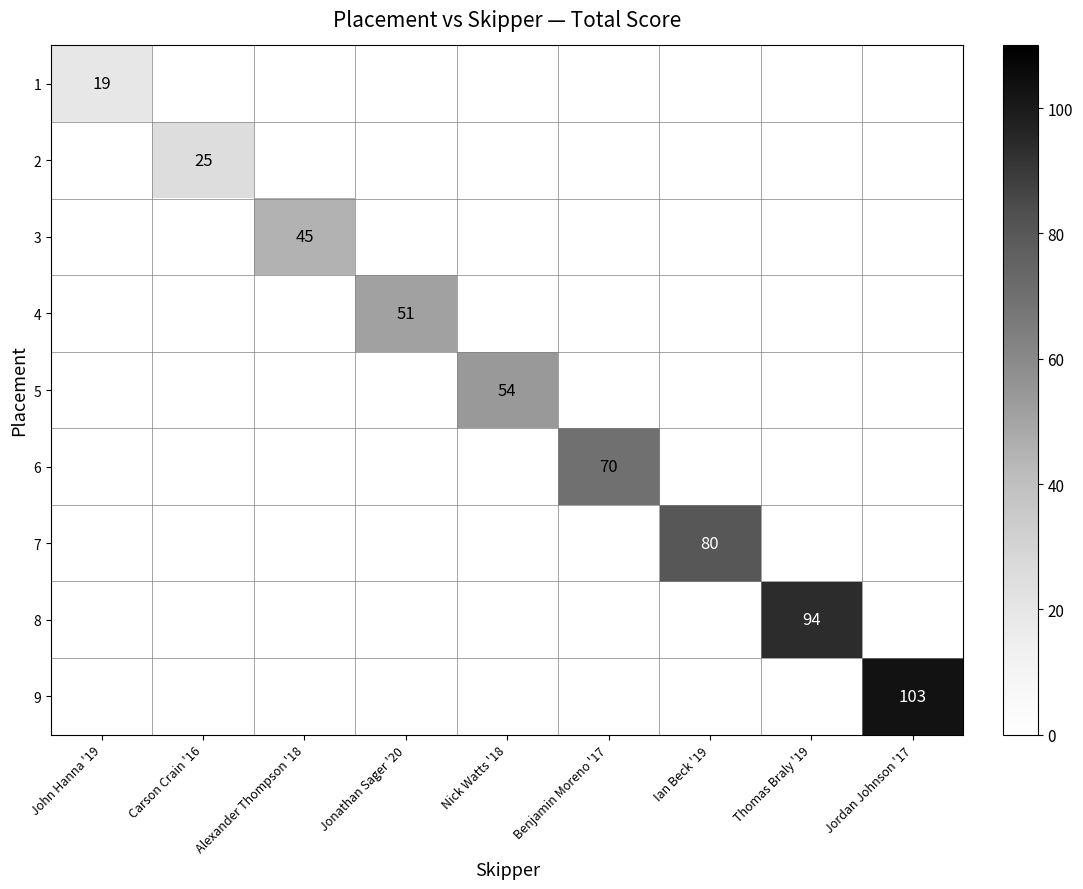

Is it true that 3 equals 45 at Alexander Thompson '18?

True